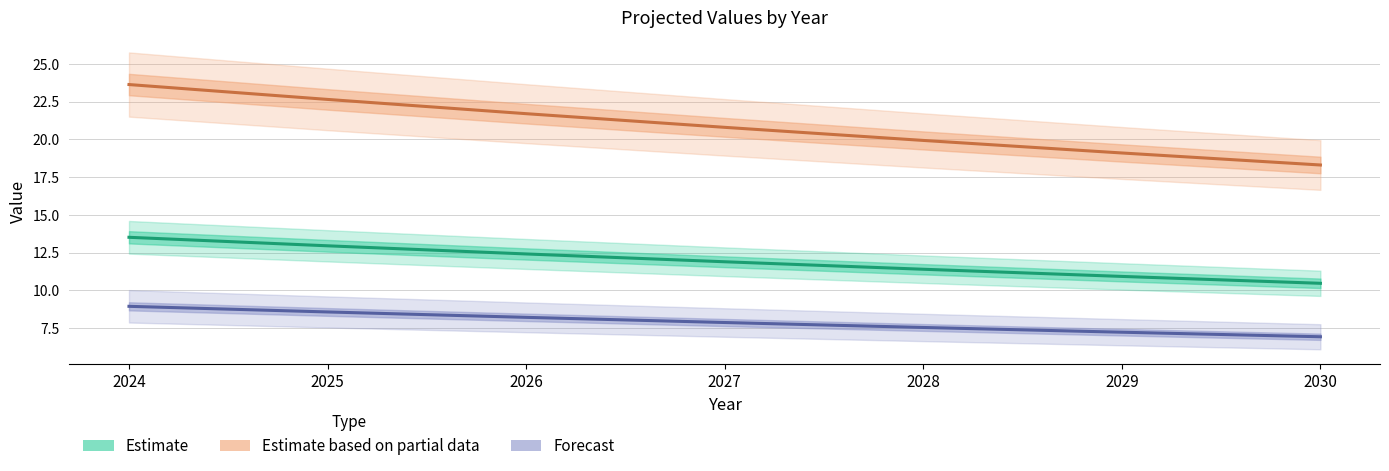

True or false: Forecast has a value of 6.9 at 2030.

True